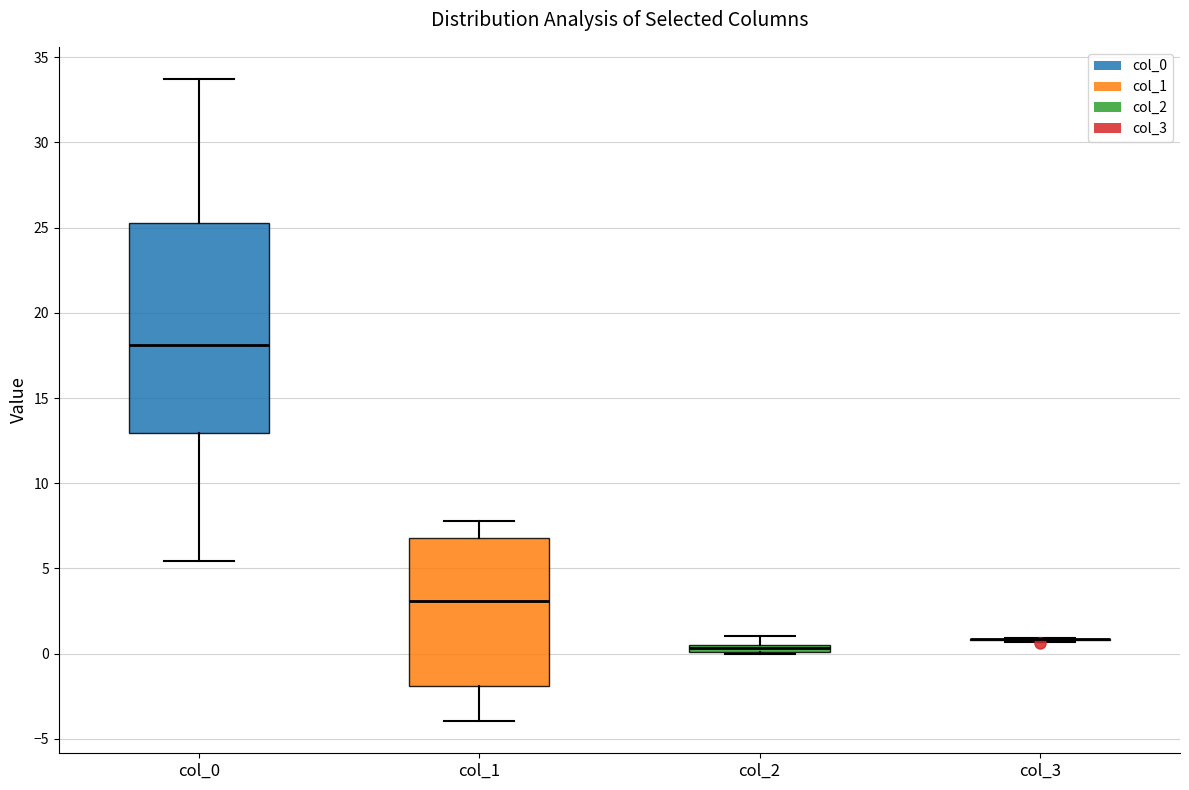

Comparing the boxes themselves (not the whiskers), which one is the tallest?

col_0